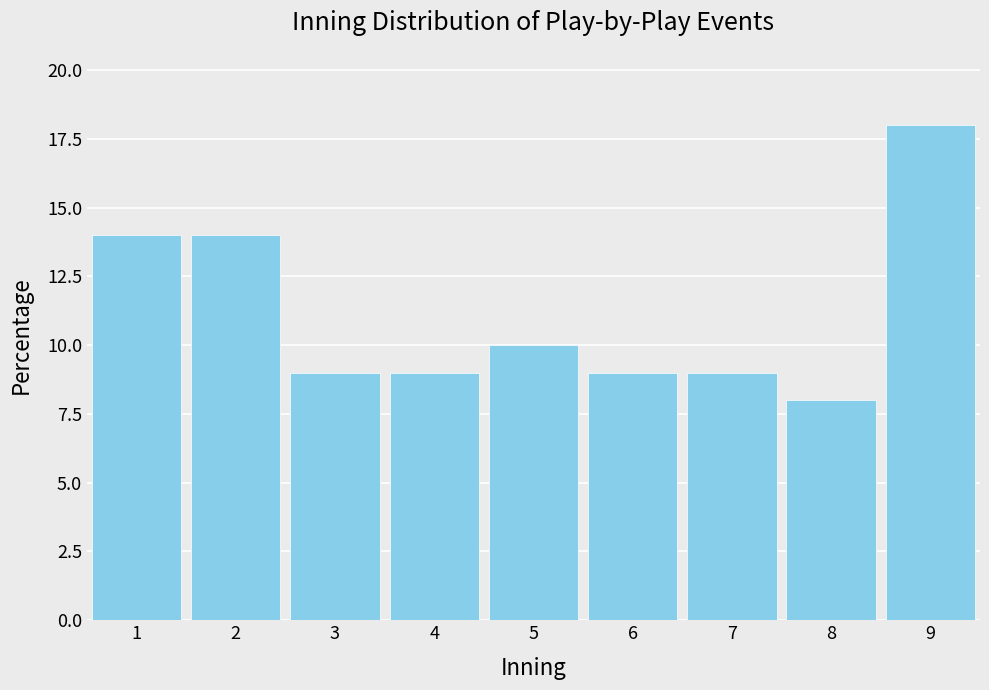

Which range on the x-axis has the tallest bar?

8.5 to 9.5